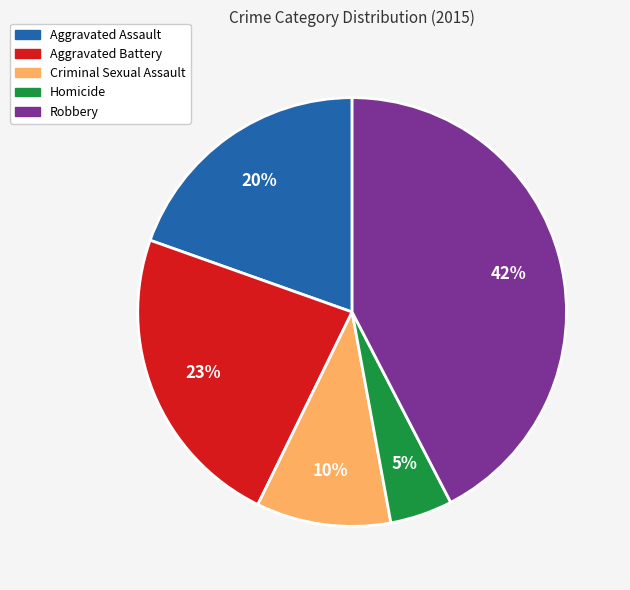

Which slice is the smallest?

Homicide